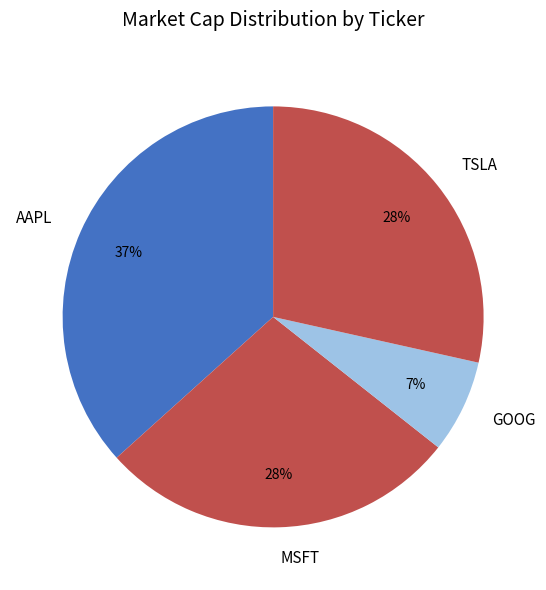

To the nearest percent, what portion does TSLA represent?

28%